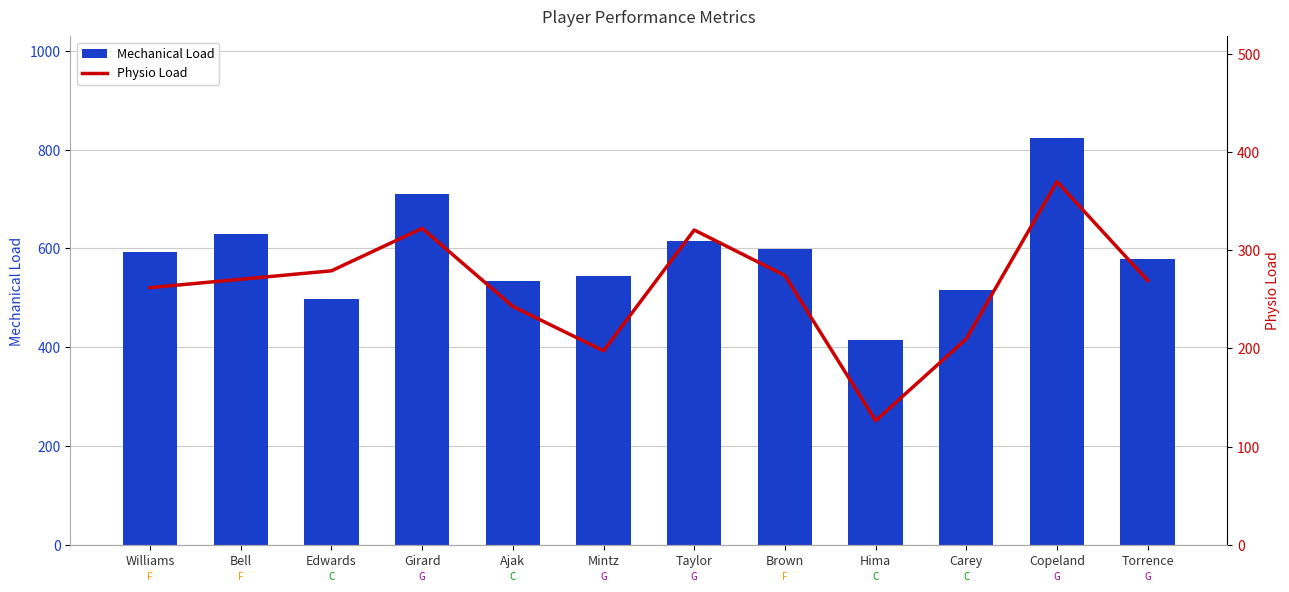

The Physio Load series shows 526.7 at Girard. True or false?

False